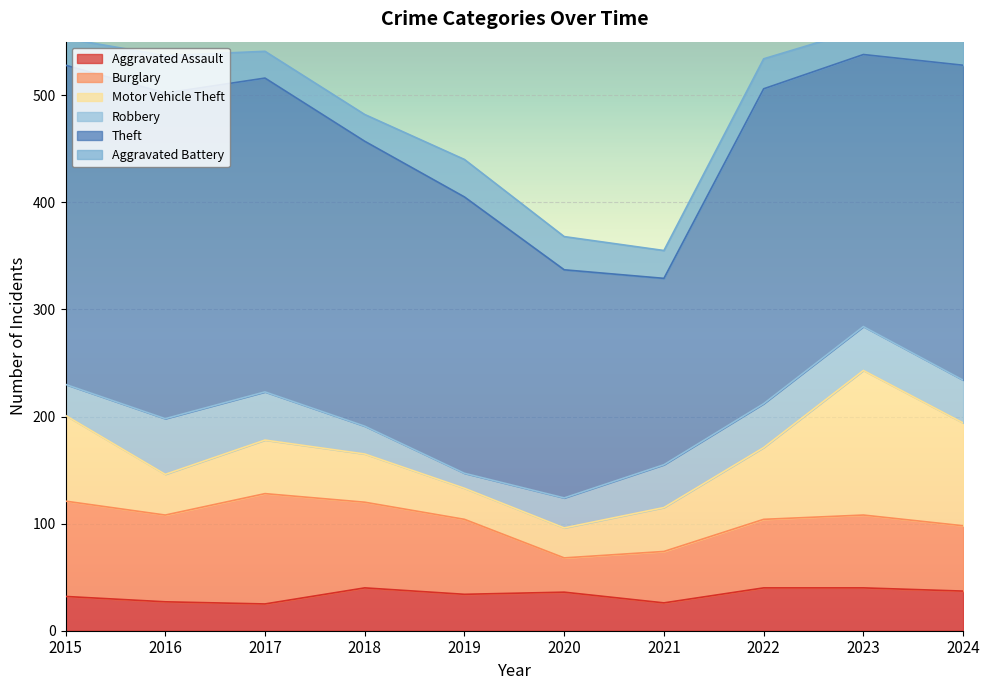

What is the average value of the Robbery series?

36